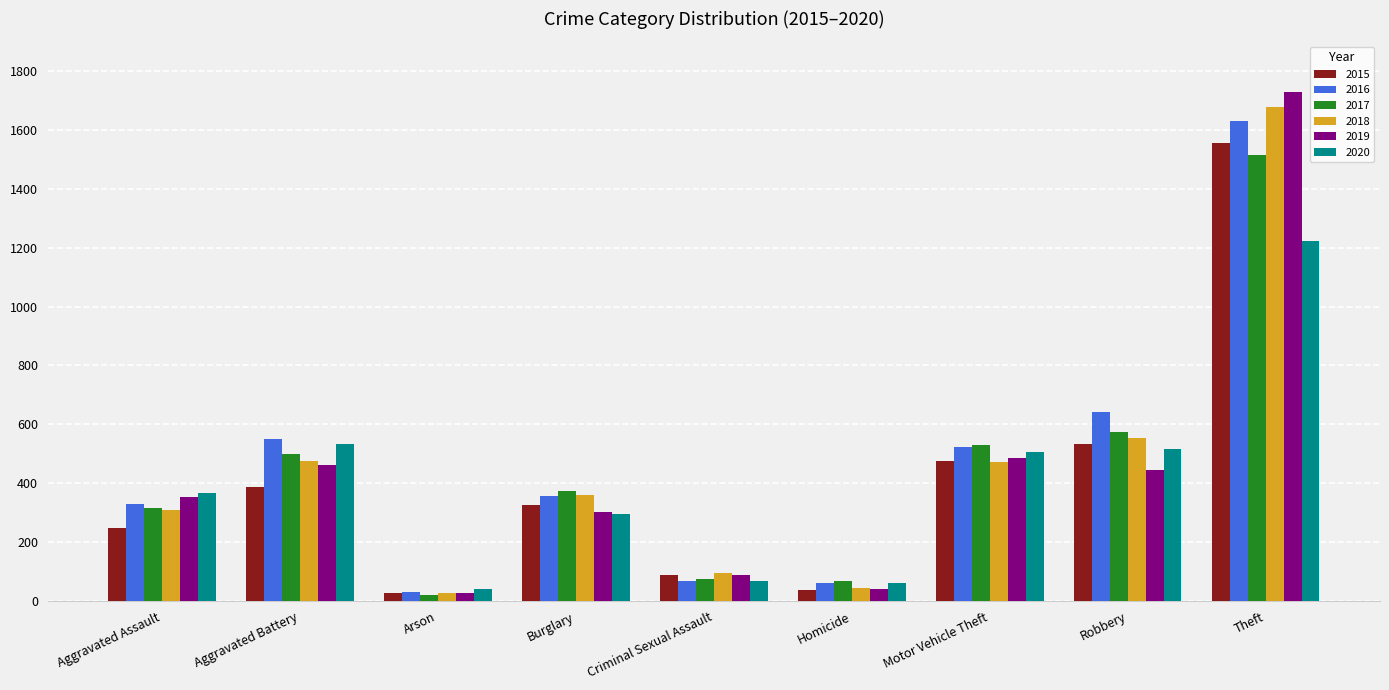

What is the spread (max minus min) of values at Homicide?

28